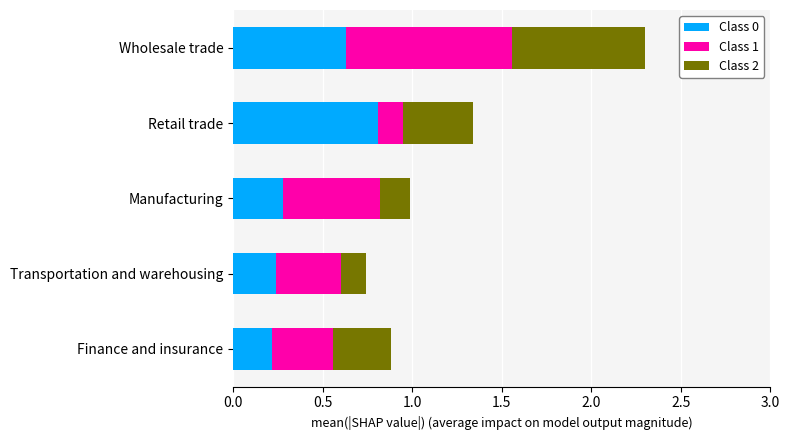

Count the Class 0 values in the range 0 to 1.

5